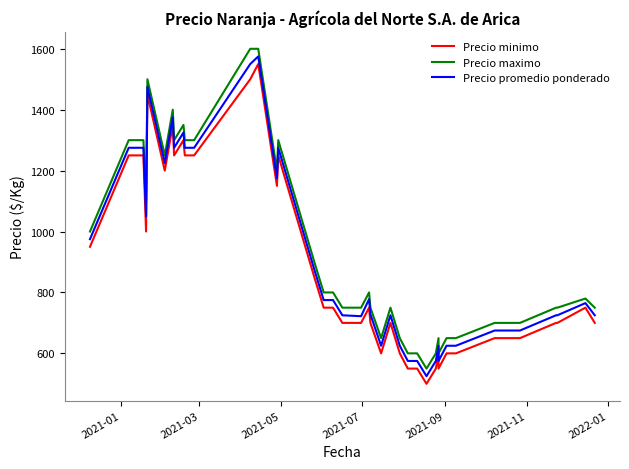

True or false: Precio minimo and Precio promedio ponderado intersect in this chart.

False